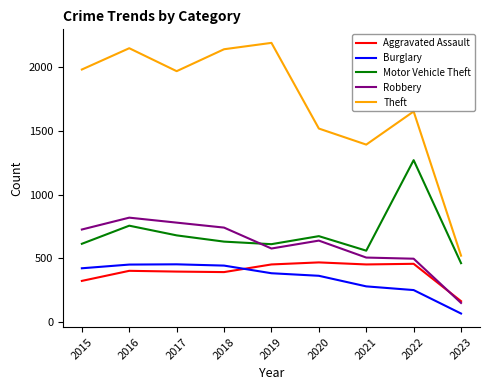

What is the minimum value shown in the chart?

67